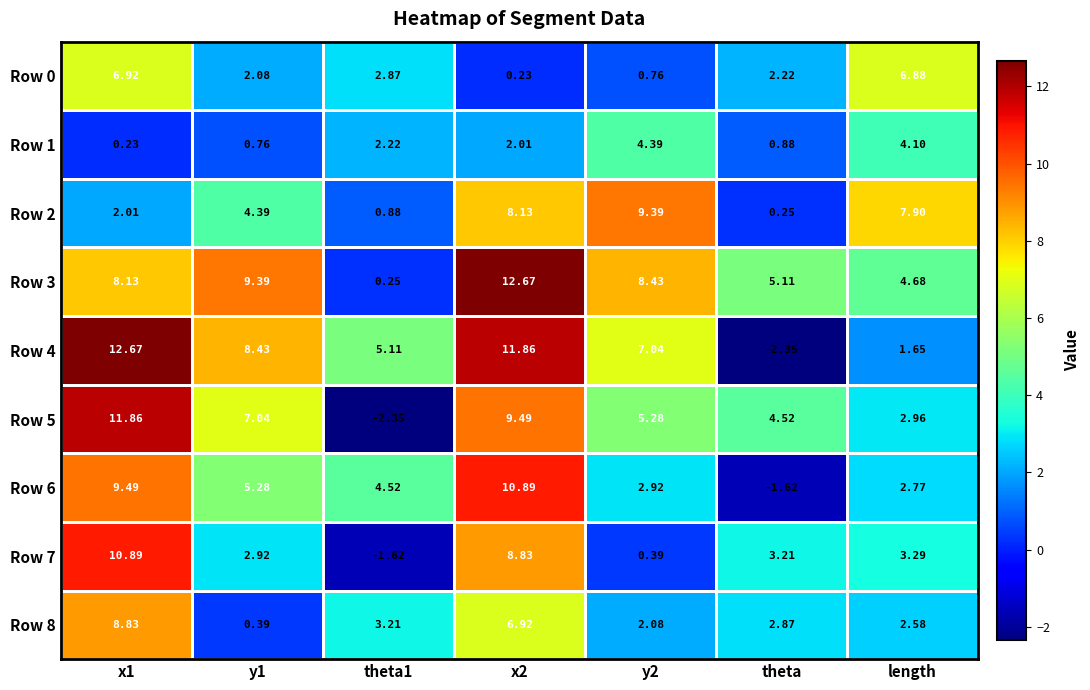

Is the value of Row 4 at x2 greater than the value of Row 8 at theta?

Yes